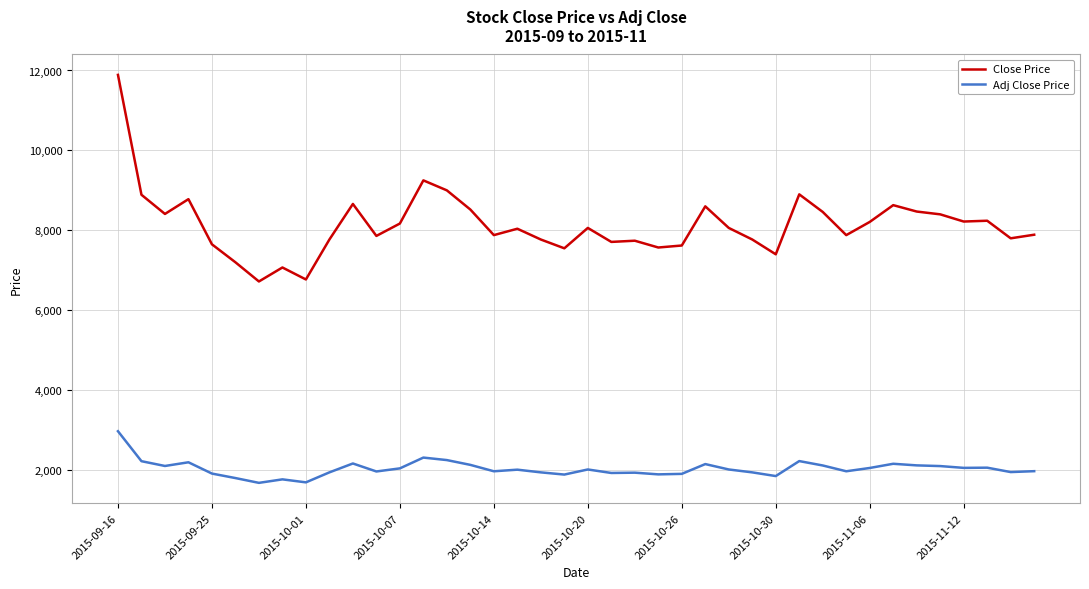

True or false: Adj Close Price has more than 1 interior local peaks.

True